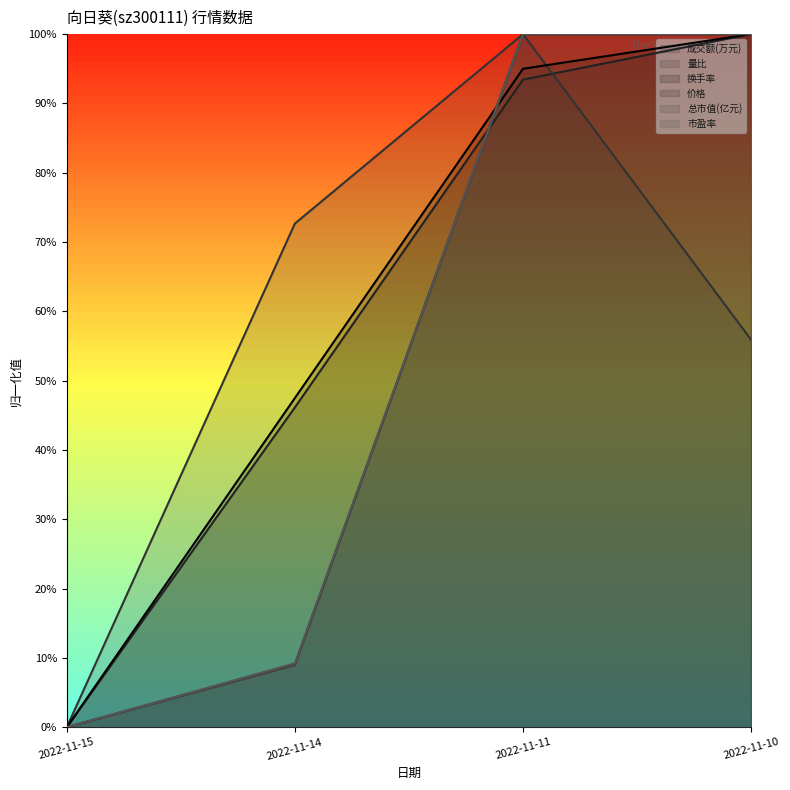

True or false: 总市值(亿元) and 价格 intersect in this chart.

False